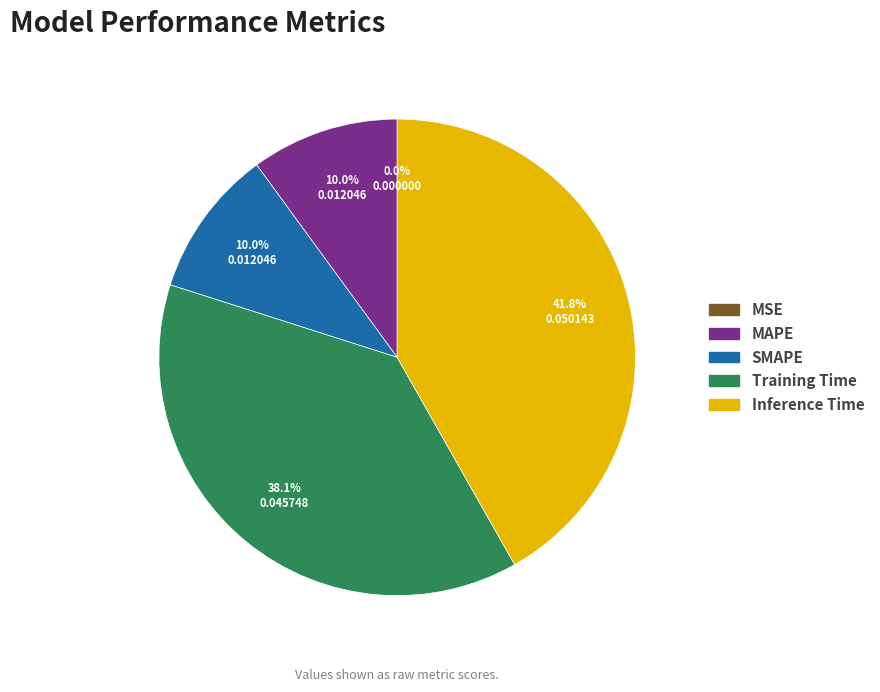

The SMAPE slice represents 10% of the pie. True or false?

True